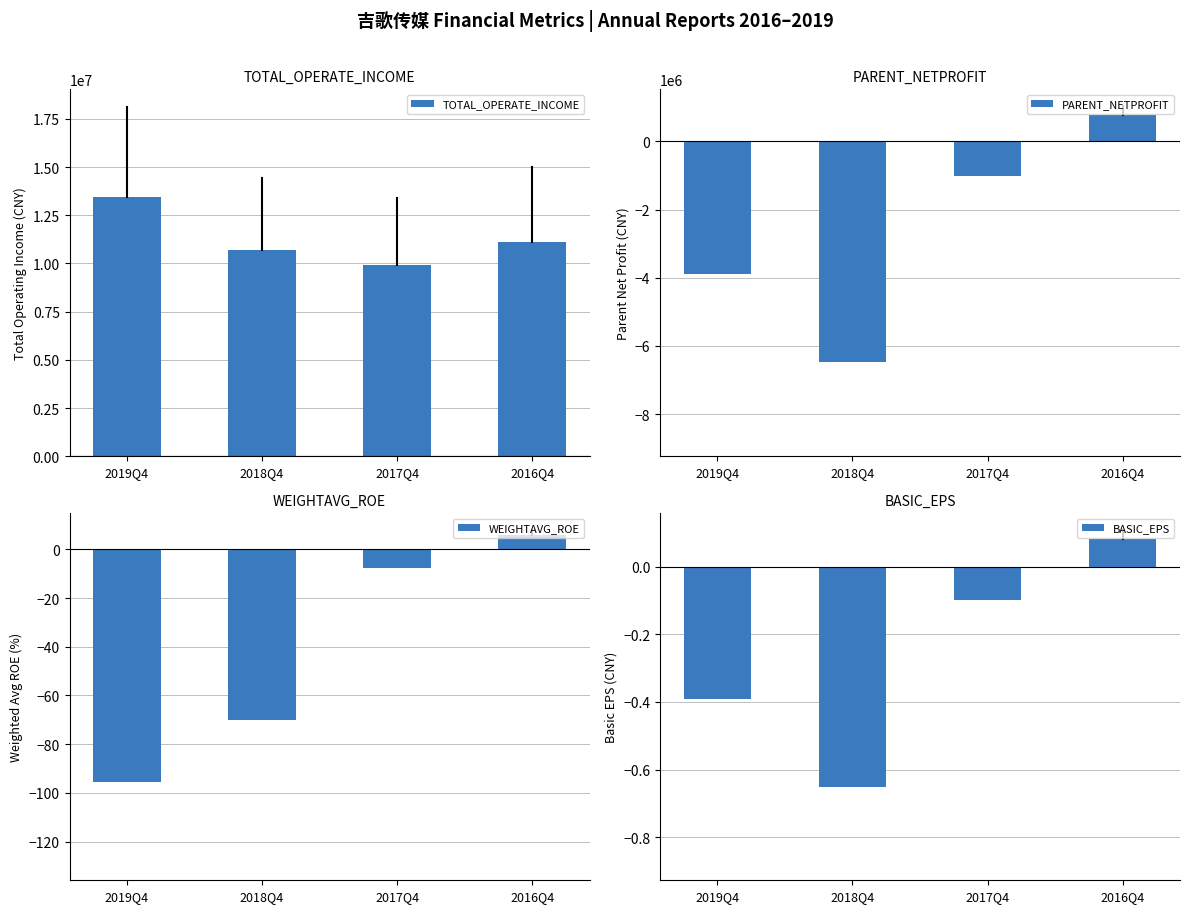

Where does the WEIGHTAVG_ROE series first go above -7?

2016Q4